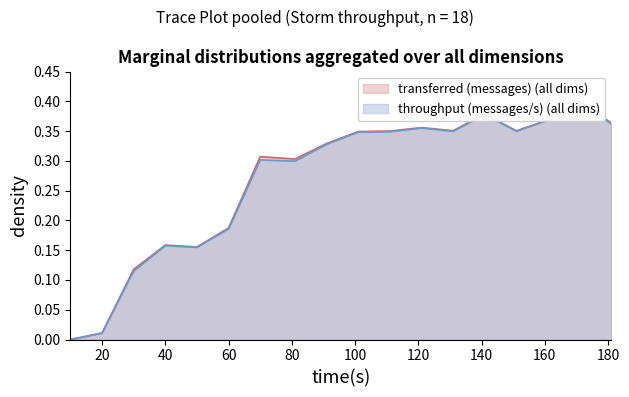

Reading left to right, extract all data points from this chart.

transferred (messages): 10=0.0	20=0.0	30=0.1	40=0.2	50=0.2	60=0.2	70=0.3	81=0.3	91=0.3	101=0.3	111=0.4	121=0.4	131=0.4	141=0.4	151=0.4	161=0.4	171=0.4	181=0.4
throughput (messages/s): 10=0.0	20=0.0	30=0.1	40=0.2	50=0.2	60=0.2	70=0.3	81=0.3	91=0.3	101=0.3	111=0.3	121=0.4	131=0.3	141=0.4	151=0.3	161=0.4	171=0.4	181=0.4